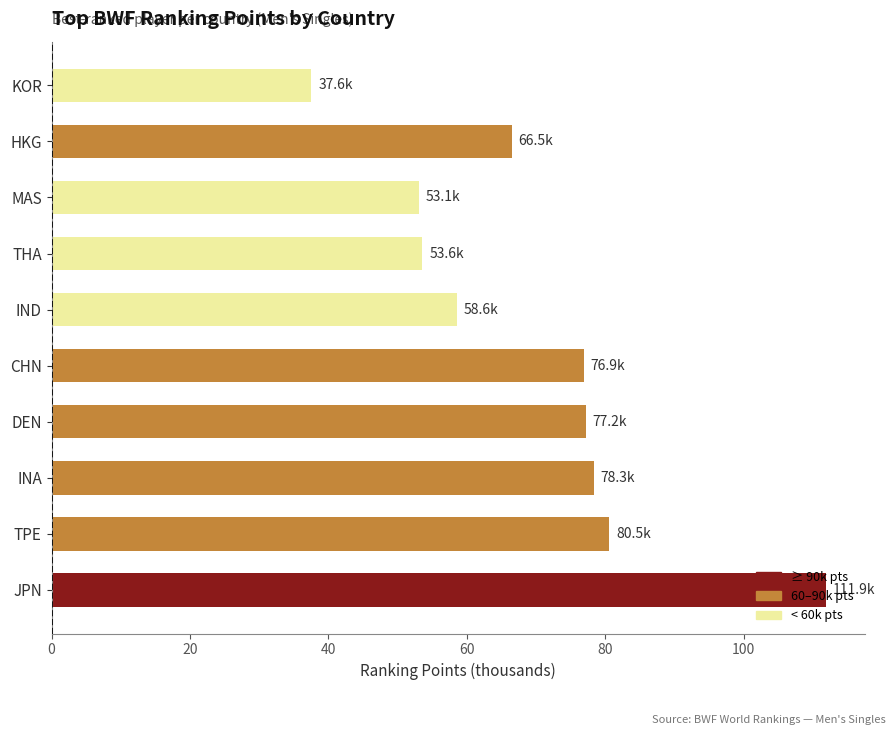

Read the value at TPE.

80.5